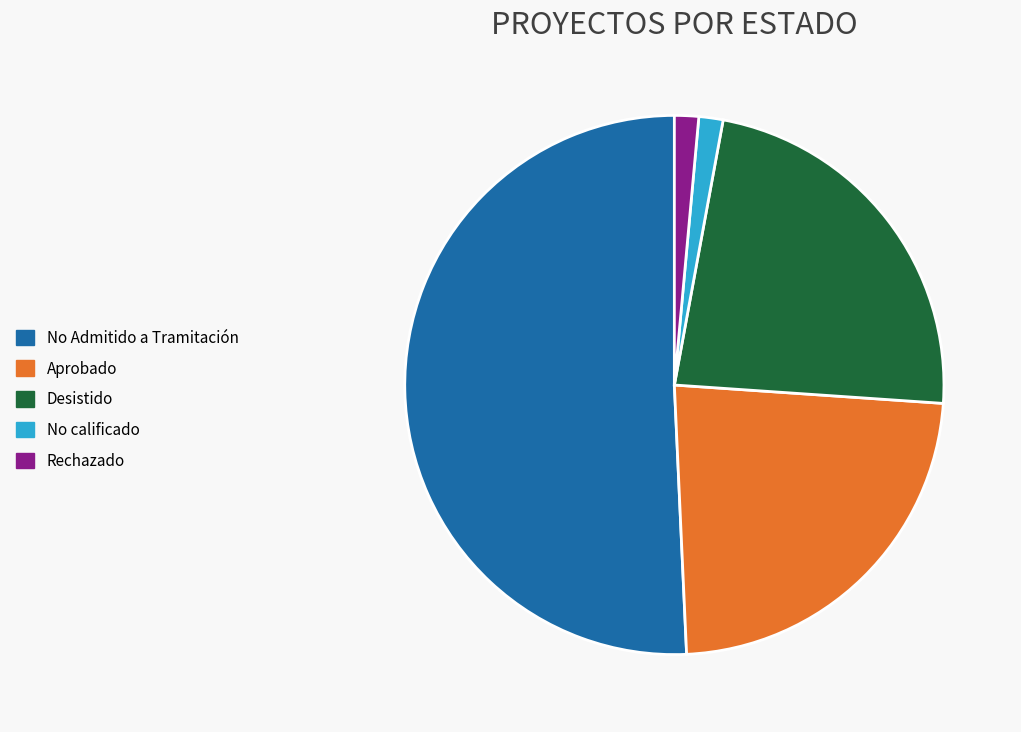

Count the number of slices in the pie.

5